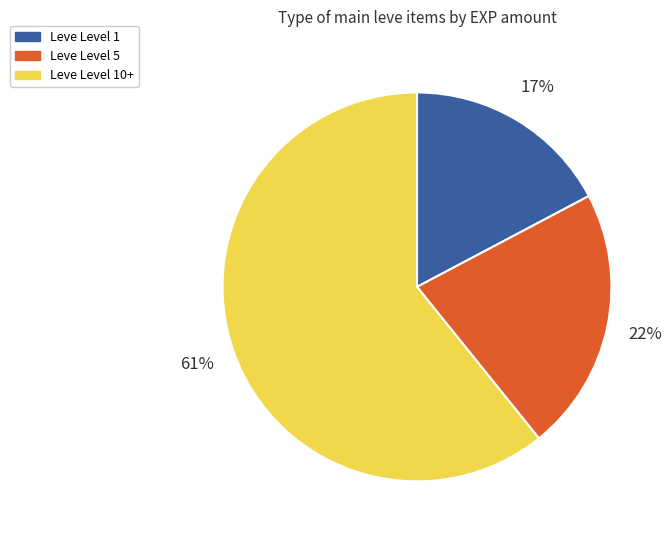

To the nearest percent, what is the difference between the largest and smallest slice percentages?

44%